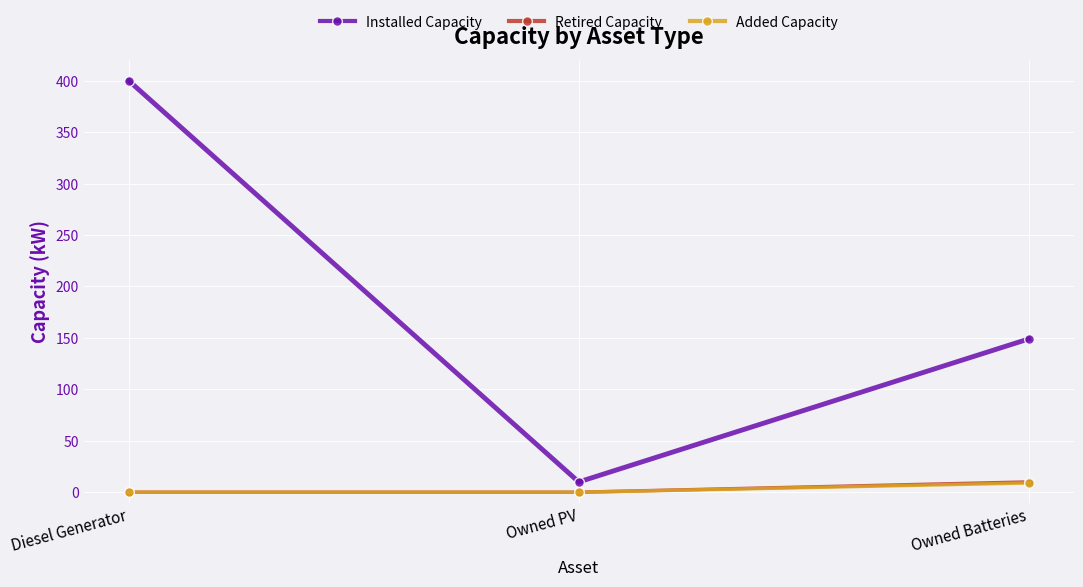

What is the average value of the Retired Capacity series?

3